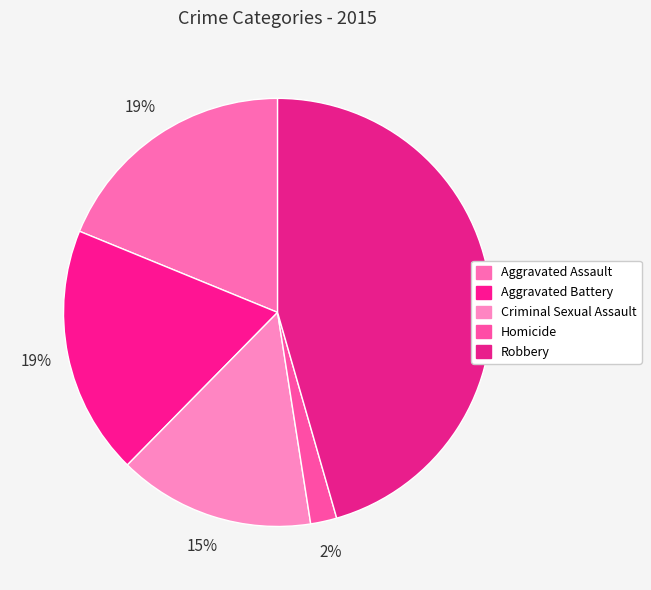

To the nearest percent, what is the average slice percentage?

20%